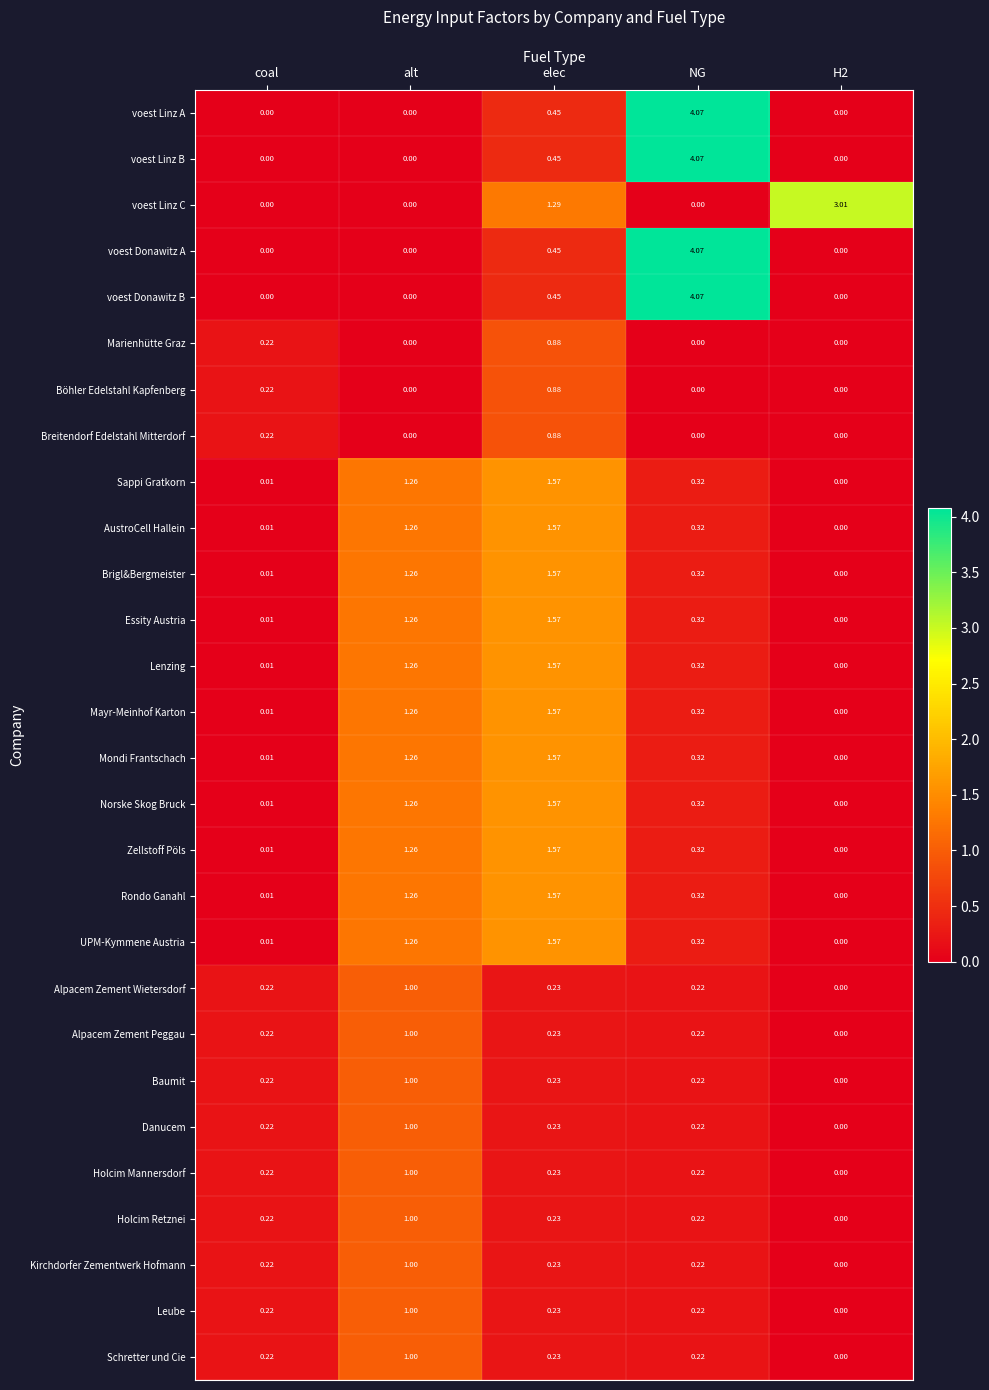

At which label does Böhler Edelstahl Kapfenberg reach its peak?

elec